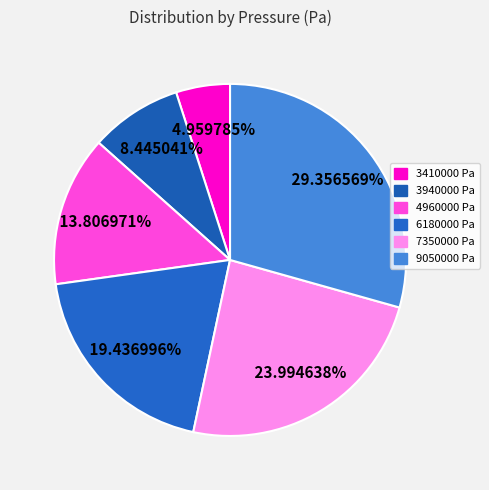

How many segments does this pie chart have?

6